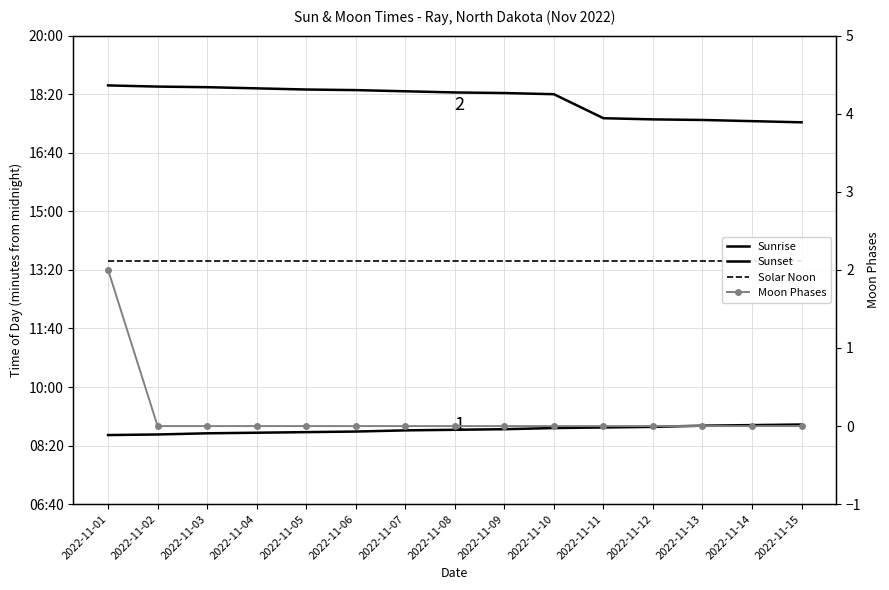

Reading left to right, extract all data points from this chart.

Sunrise: 2022-11-01=518	2022-11-02=519	2022-11-03=521	2022-11-04=522	2022-11-05=523	2022-11-06=524	2022-11-07=526	2022-11-08=527	2022-11-09=528	2022-11-10=530	2022-11-11=531	2022-11-12=532	2022-11-13=534	2022-11-14=535	2022-11-15=536
Sunset: 2022-11-01=1115	2022-11-02=1113	2022-11-03=1112	2022-11-04=1110	2022-11-05=1108	2022-11-06=1107	2022-11-07=1105	2022-11-08=1103	2022-11-09=1102	2022-11-10=1100	2022-11-11=1059	2022-11-12=1057	2022-11-13=1056	2022-11-14=1054	2022-11-15=1052
Solar Noon: 2022-11-01=816	2022-11-02=816	2022-11-03=816	2022-11-04=816	2022-11-05=816	2022-11-06=816	2022-11-07=816	2022-11-08=816	2022-11-09=816	2022-11-10=816	2022-11-11=816	2022-11-12=816	2022-11-13=816	2022-11-14=816	2022-11-15=816
Moon Phases: 2022-11-01=2	2022-11-02=0	2022-11-03=0	2022-11-04=0	2022-11-05=0	2022-11-06=0	2022-11-07=0	2022-11-08=0	2022-11-09=0	2022-11-10=0	2022-11-11=0	2022-11-12=0	2022-11-13=0	2022-11-14=0	2022-11-15=0